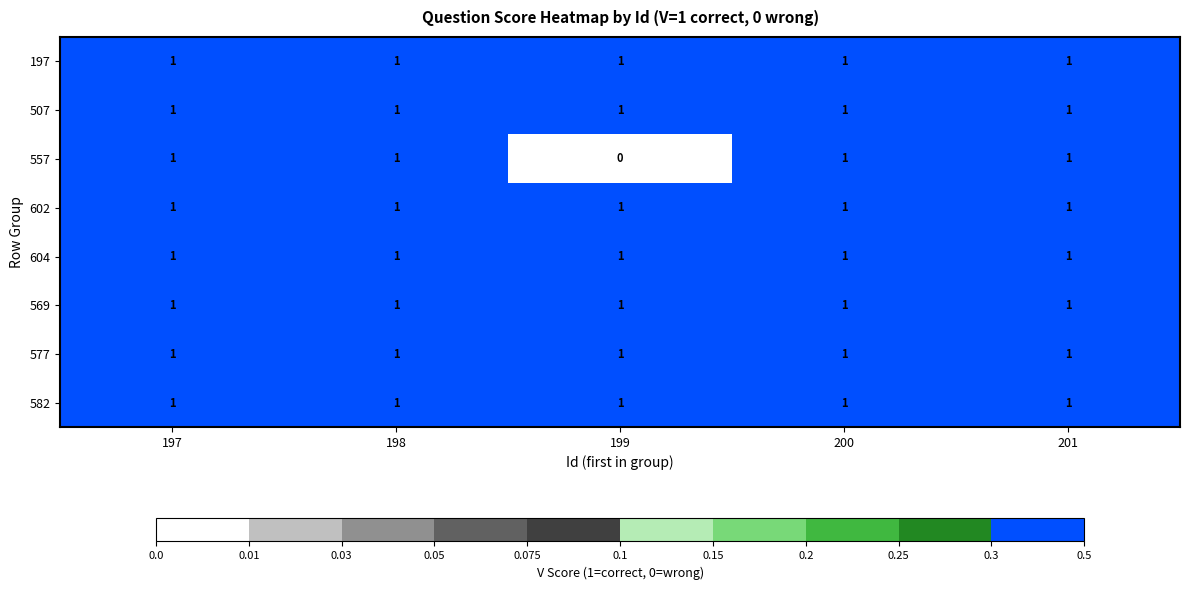

The 569 series shows 2 at 201. True or false?

False